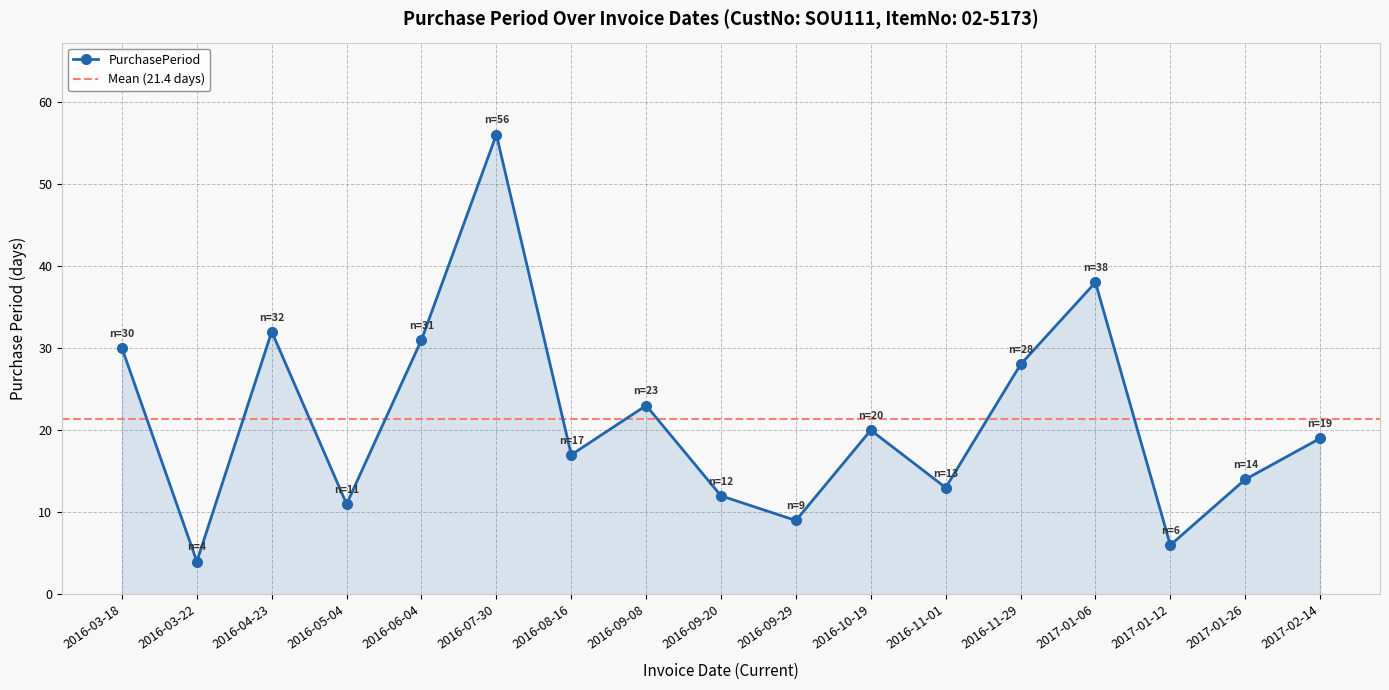

What is the label of the 7th point from the right?

2016-10-19